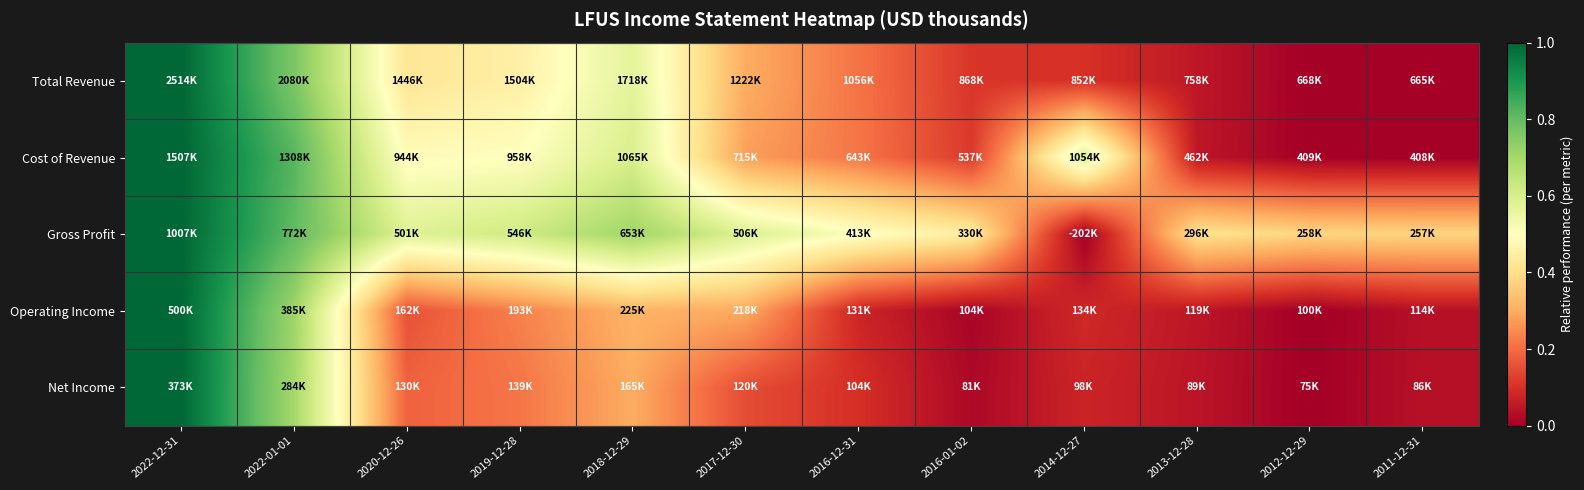

Reading left to right, transcribe all the data shown in this chart.

Total Revenue: 2022-12-31=1.0	2022-01-01=0.8	2020-12-26=0.4	2019-12-28=0.5	2018-12-29=0.6	2017-12-30=0.3	2016-12-31=0.2	2016-01-02=0.1	2014-12-27=0.1	2013-12-28=0.1	2012-12-29=0.0	2011-12-31=0.0
Cost of Revenue: 2022-12-31=1.0	2022-01-01=0.8	2020-12-26=0.5	2019-12-28=0.5	2018-12-29=0.6	2017-12-30=0.3	2016-12-31=0.2	2016-01-02=0.1	2014-12-27=0.6	2013-12-28=0.0	2012-12-29=0.0	2011-12-31=0.0
Gross Profit: 2022-12-31=1.0	2022-01-01=0.8	2020-12-26=0.6	2019-12-28=0.6	2018-12-29=0.7	2017-12-30=0.6	2016-12-31=0.5	2016-01-02=0.4	2014-12-27=0.0	2013-12-28=0.4	2012-12-29=0.4	2011-12-31=0.4
Operating Income: 2022-12-31=1.0	2022-01-01=0.7	2020-12-26=0.2	2019-12-28=0.2	2018-12-29=0.3	2017-12-30=0.3	2016-12-31=0.1	2016-01-02=0.0	2014-12-27=0.1	2013-12-28=0.0	2012-12-29=0.0	2011-12-31=0.0
Net Income: 2022-12-31=1.0	2022-01-01=0.7	2020-12-26=0.2	2019-12-28=0.2	2018-12-29=0.3	2017-12-30=0.1	2016-12-31=0.1	2016-01-02=0.0	2014-12-27=0.1	2013-12-28=0.0	2012-12-29=0.0	2011-12-31=0.0